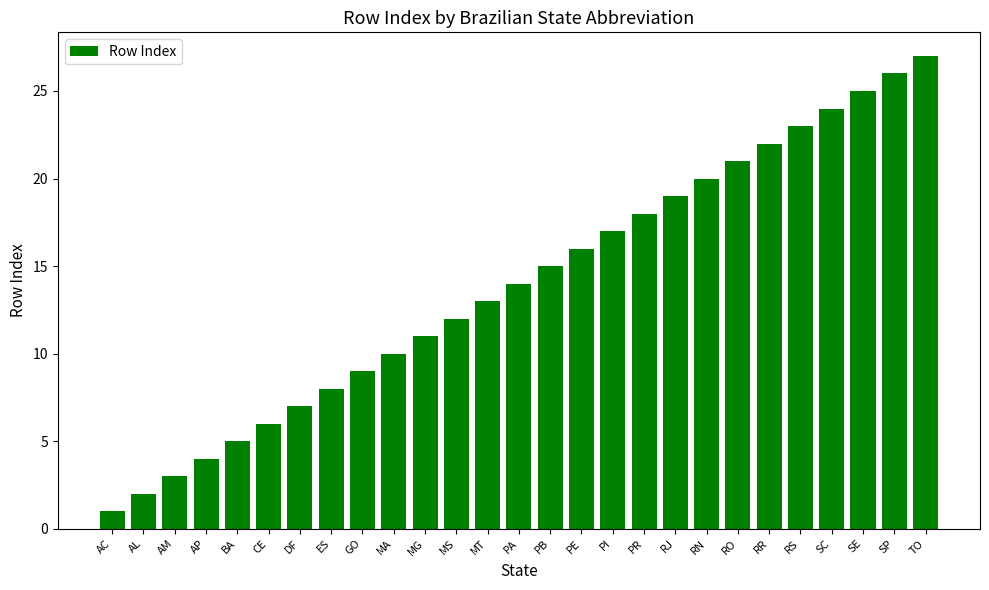

What value does the data have at RN, to the nearest 5?

20